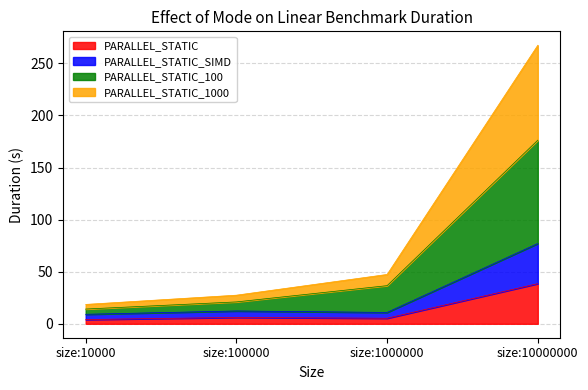

Reading left to right, list all the values displayed in this chart.

PARALLEL_STATIC: 4.1	6.1	5.3	38.5
PARALLEL_STATIC_SIMD: 9.1	12.3	10.9	77.0
PARALLEL_STATIC_100: 14.2	21.0	36.6	176.2
PARALLEL_STATIC_1000: 18.6	27.5	47.4	267.3